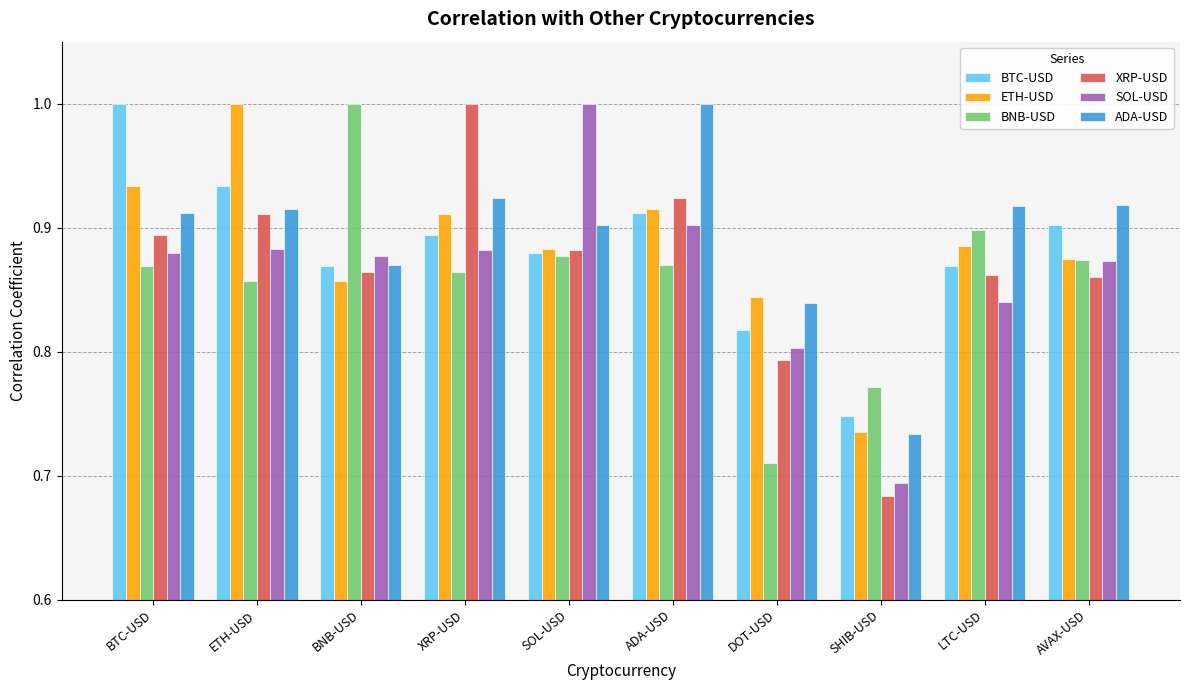

At how many categories does at least one series exceed 0?

10